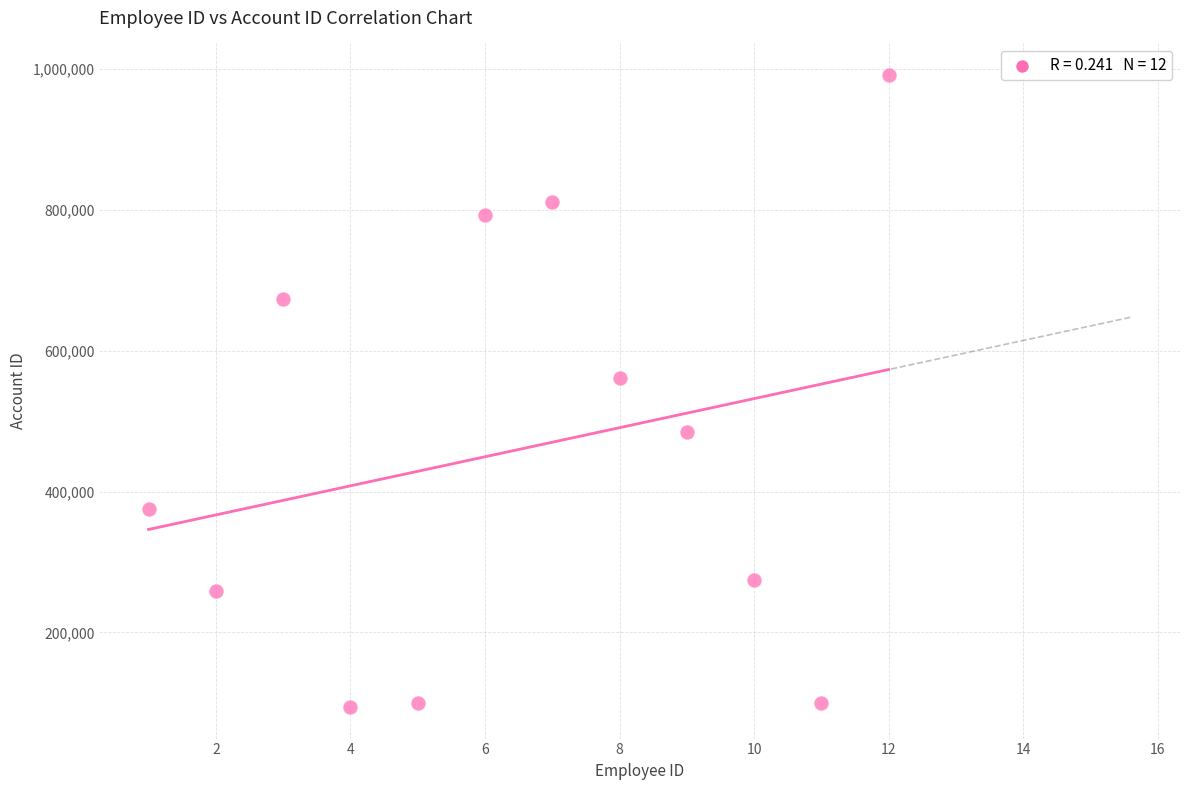

What Y value in the scatter plot is closest to 542769?

561709